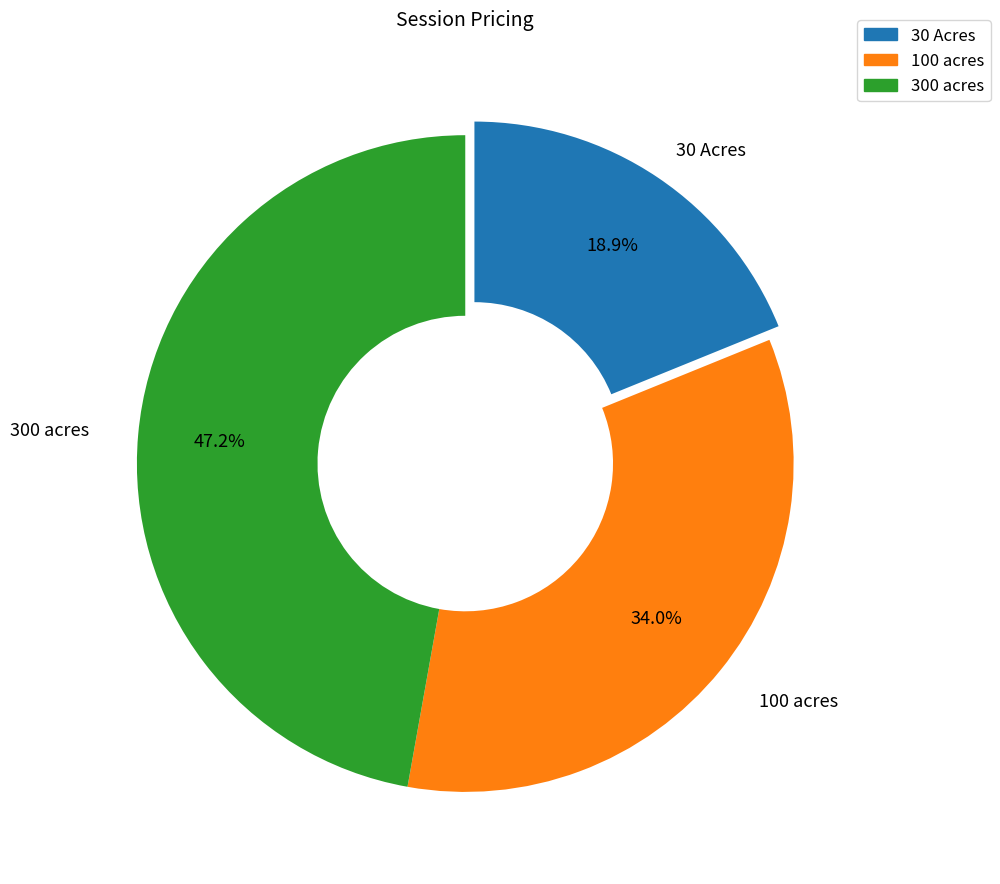

Do 100 acres and 30 Acres together represent more than half of the pie?

Yes